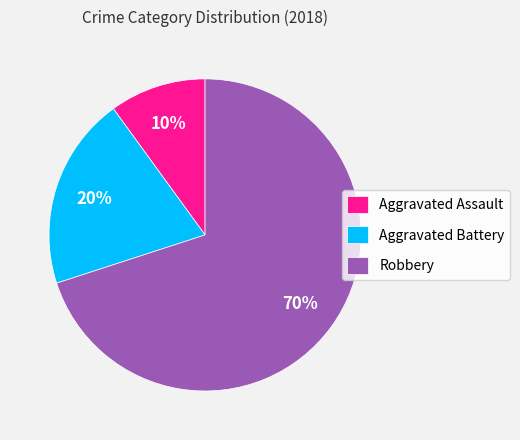

What is the largest slice in the pie chart?

Robbery